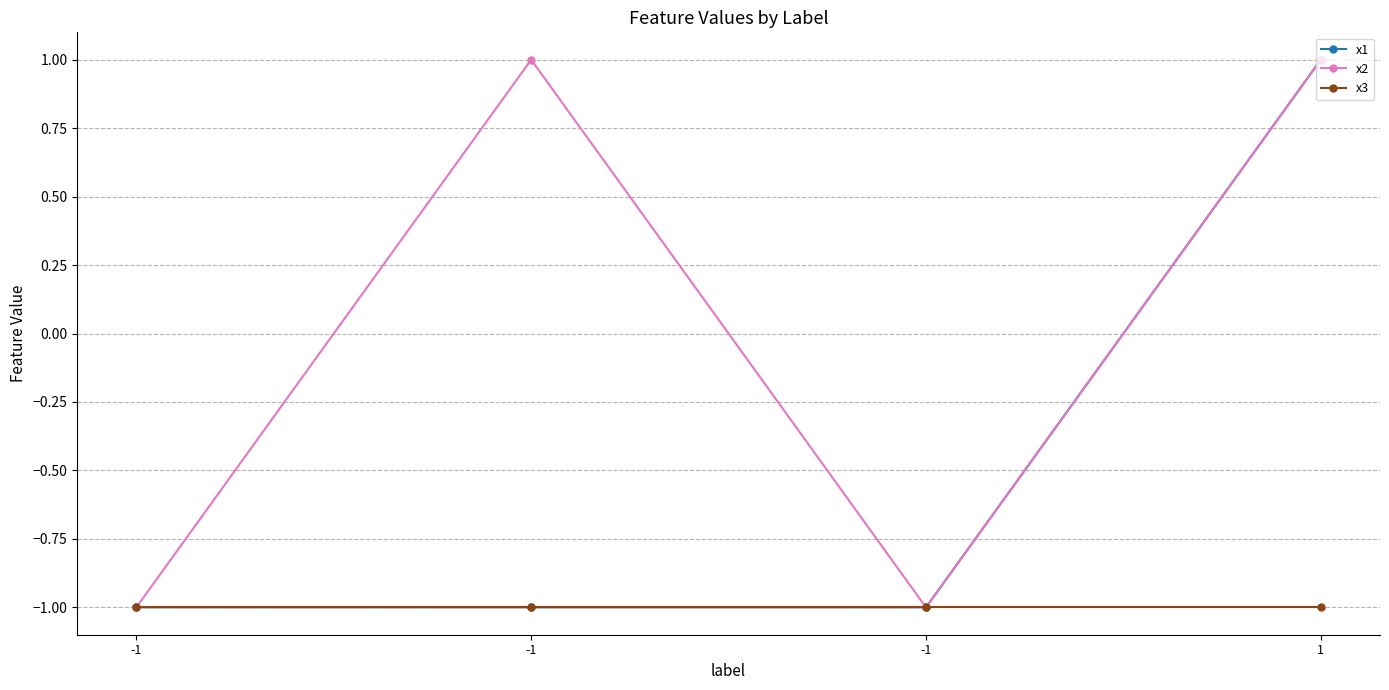

Is it true that x2 equals -1 at -1?

True